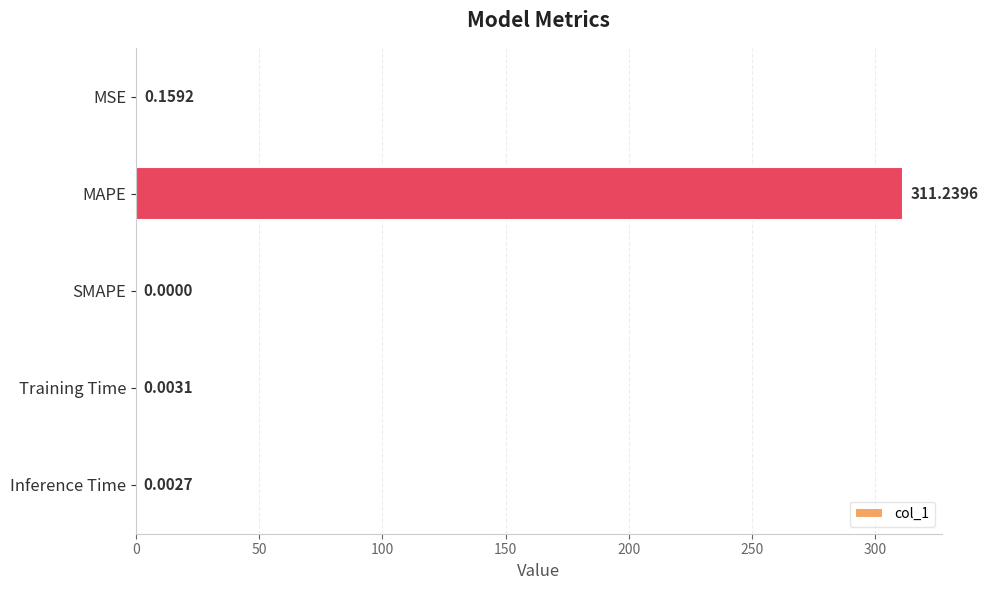

Are the bars horizontal?

Yes